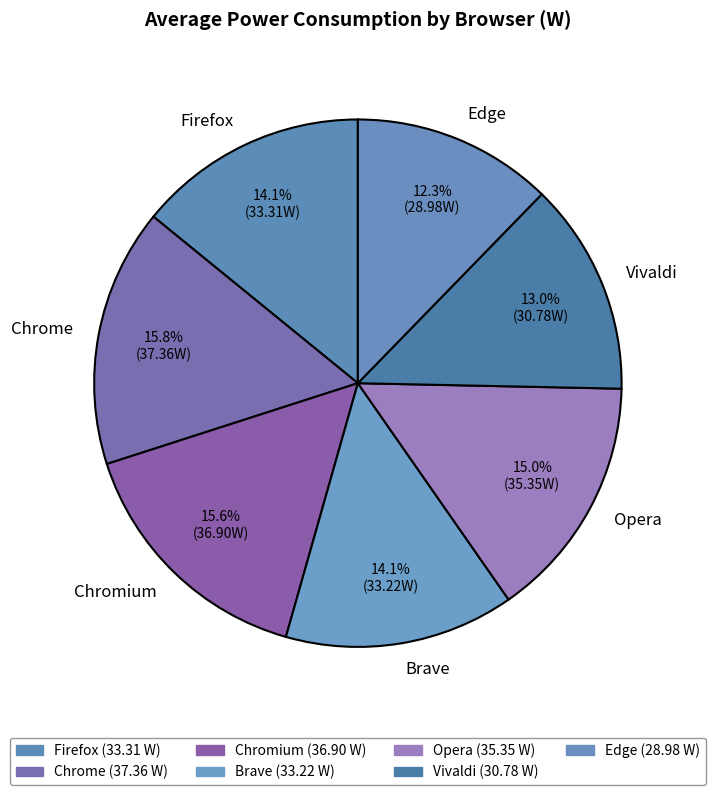

True or false: Brave accounts for 25% of the total.

False